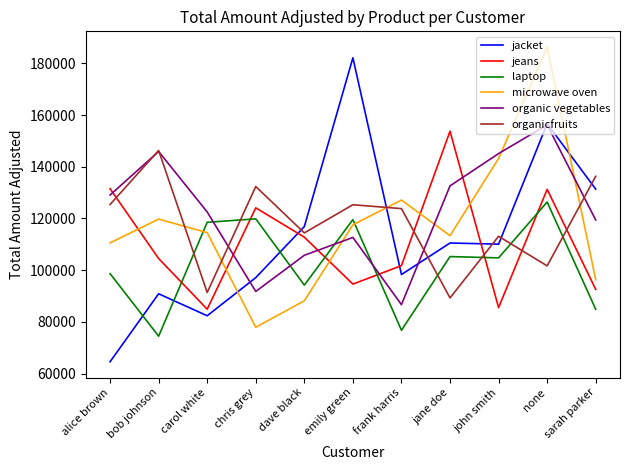

What is the total value across all series at frank harris?

614350